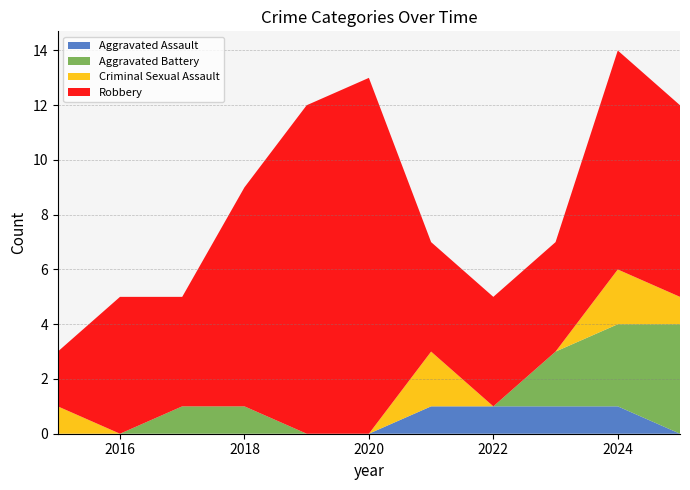

Reading right to left, list all the values displayed in this chart.

Aggravated Assault: 0	1	1	1	1	0	0	0	0	0	0
Aggravated Battery: 4	3	2	0	0	0	0	1	1	0	0
Criminal Sexual Assault: 1	2	0	0	2	0	0	0	0	0	1
Robbery: 7	8	4	4	4	13	12	8	4	5	2